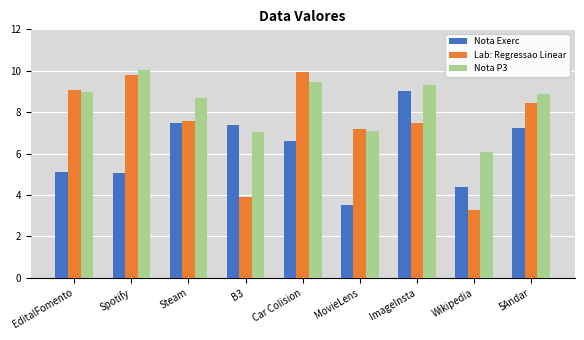

What is the maximum value for Lab: Regressao Linear?

10.0